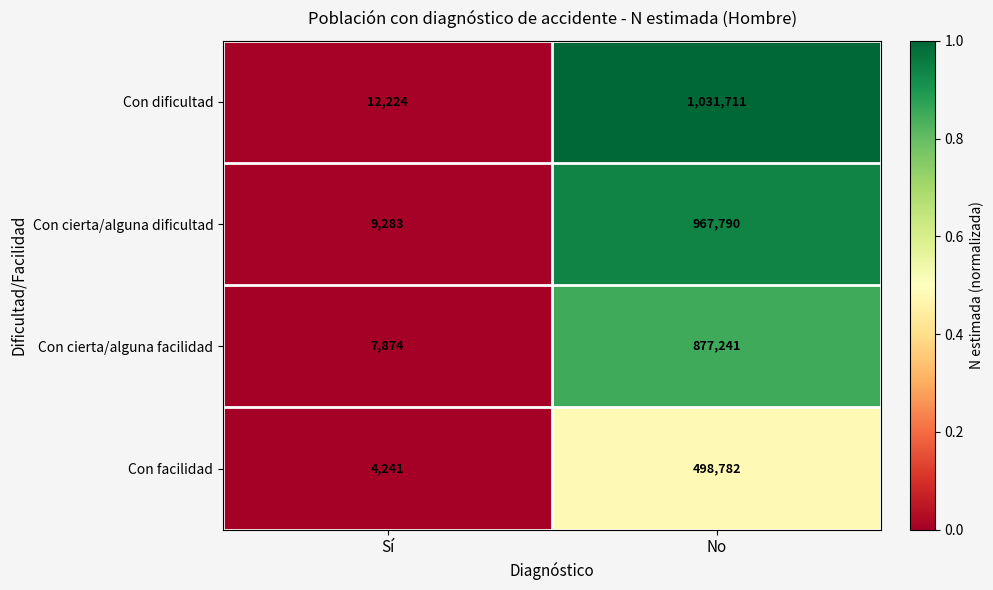

Reading left to right, list all the values displayed in this chart.

Con dificultad: Sí=12224	No=1031711
Con cierta/alguna dificultad: Sí=9283	No=967790
Con cierta/alguna facilidad: Sí=7874	No=877241
Con facilidad: Sí=4241	No=498782